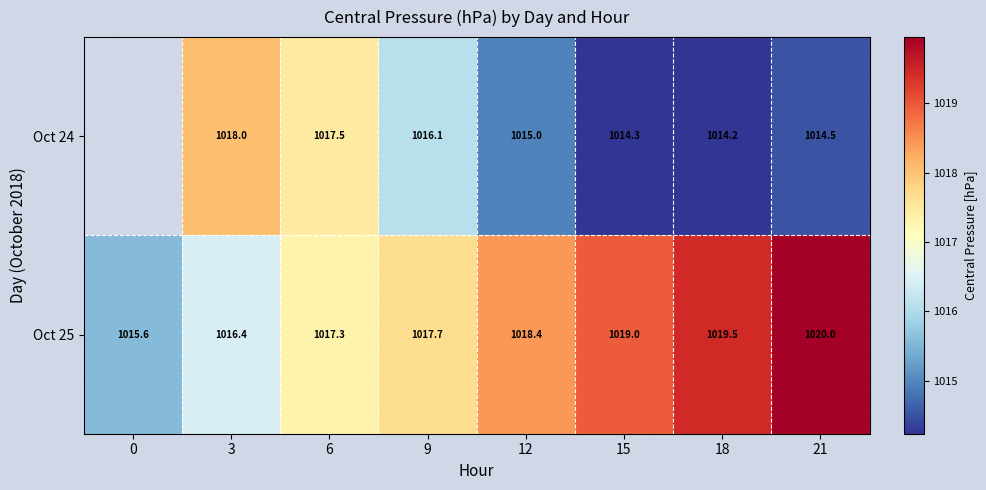

True or false: Oct 24 has a value of 1018.0 at 3.

True